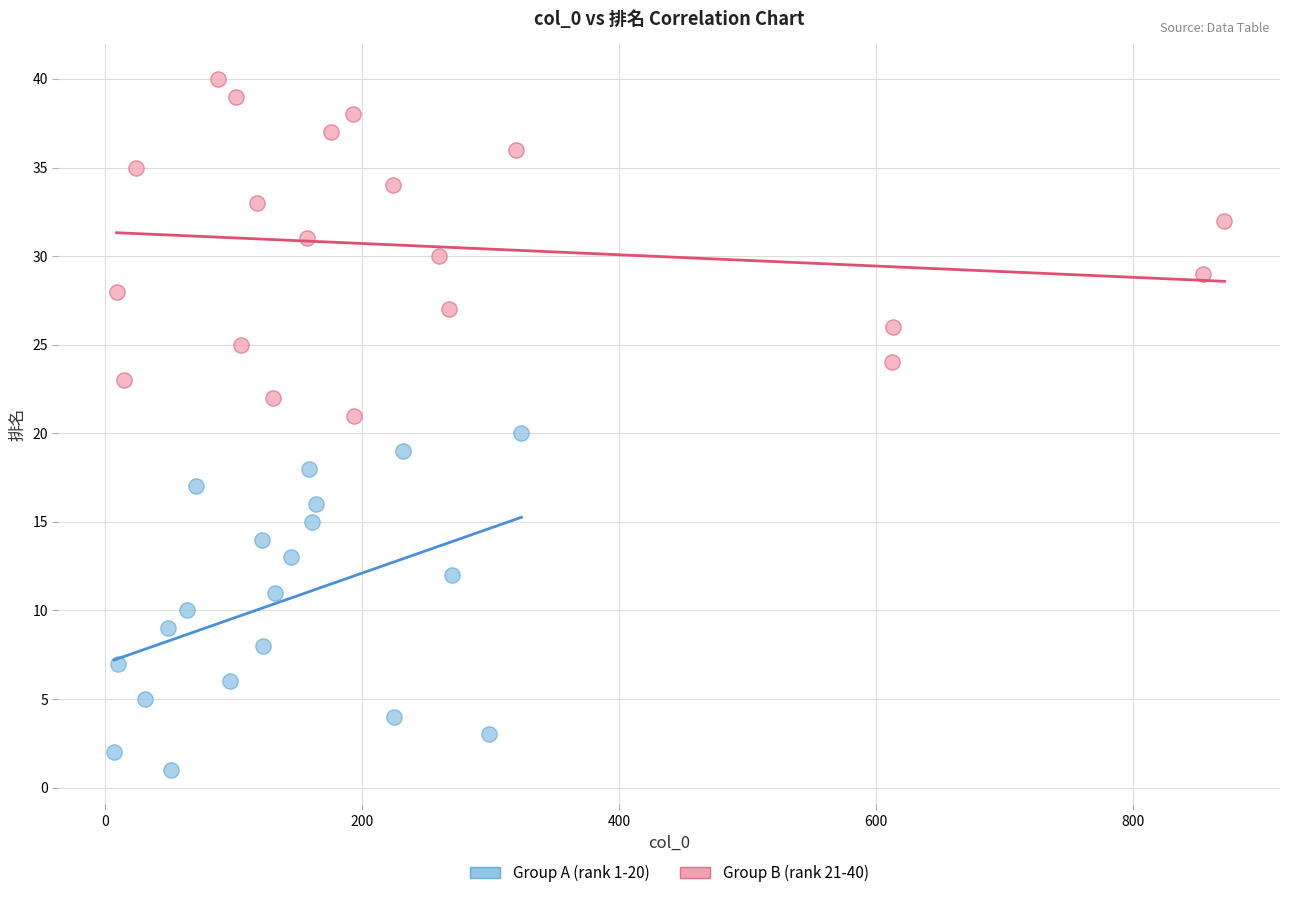

Which series contains the lowest Y value?

Group A (rank 1-20)